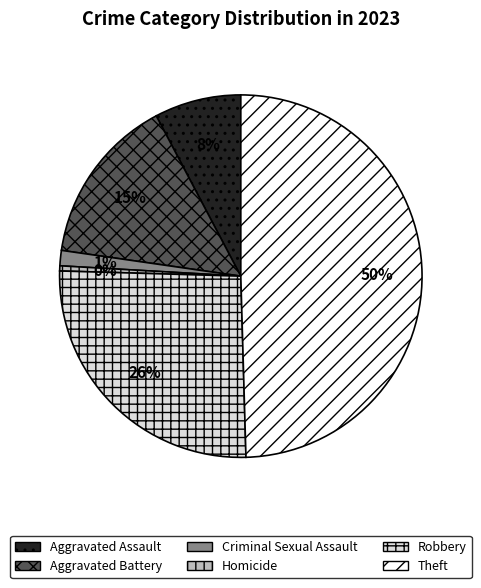

Is it true that Robbery is 26% of the pie?

True